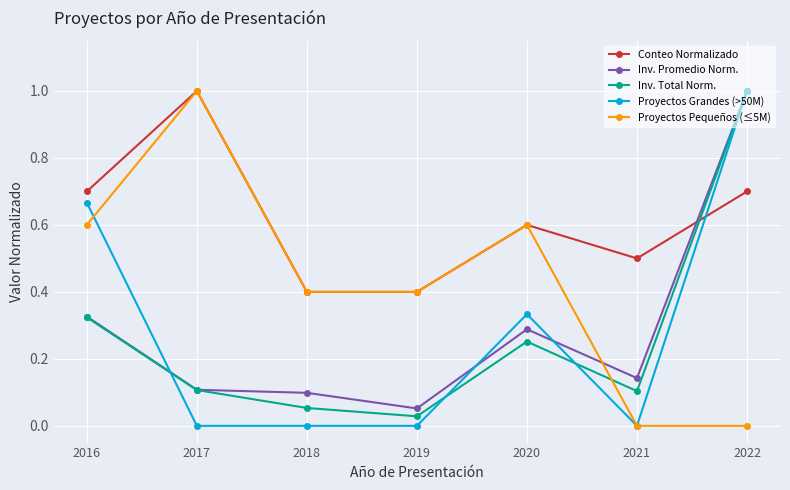

What is the greatest value displayed?

1.0